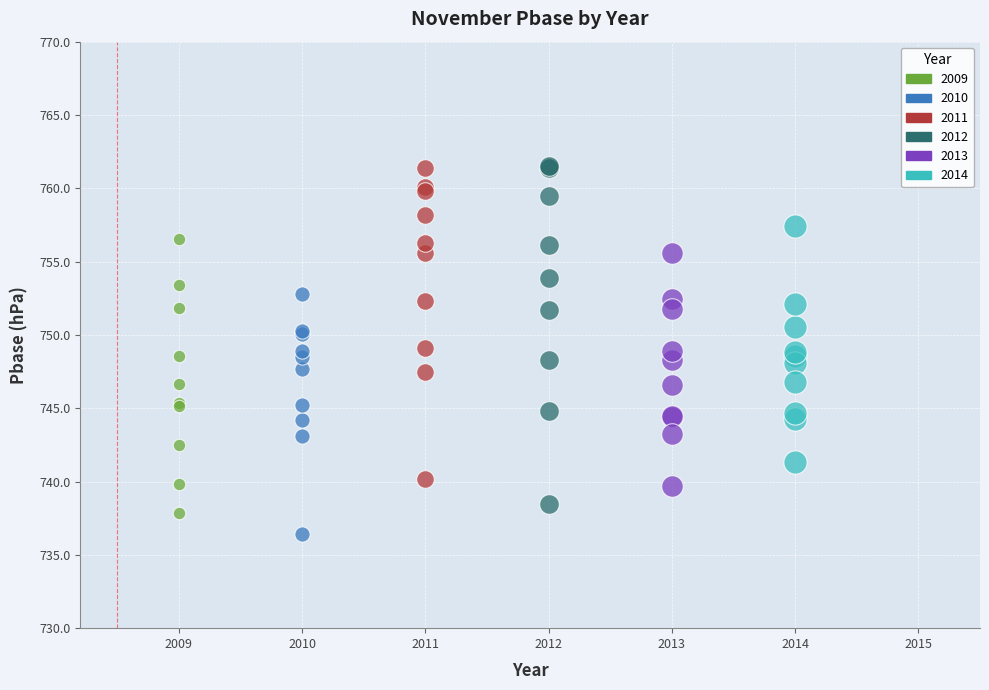

Which series contains the lowest Y value?

2010